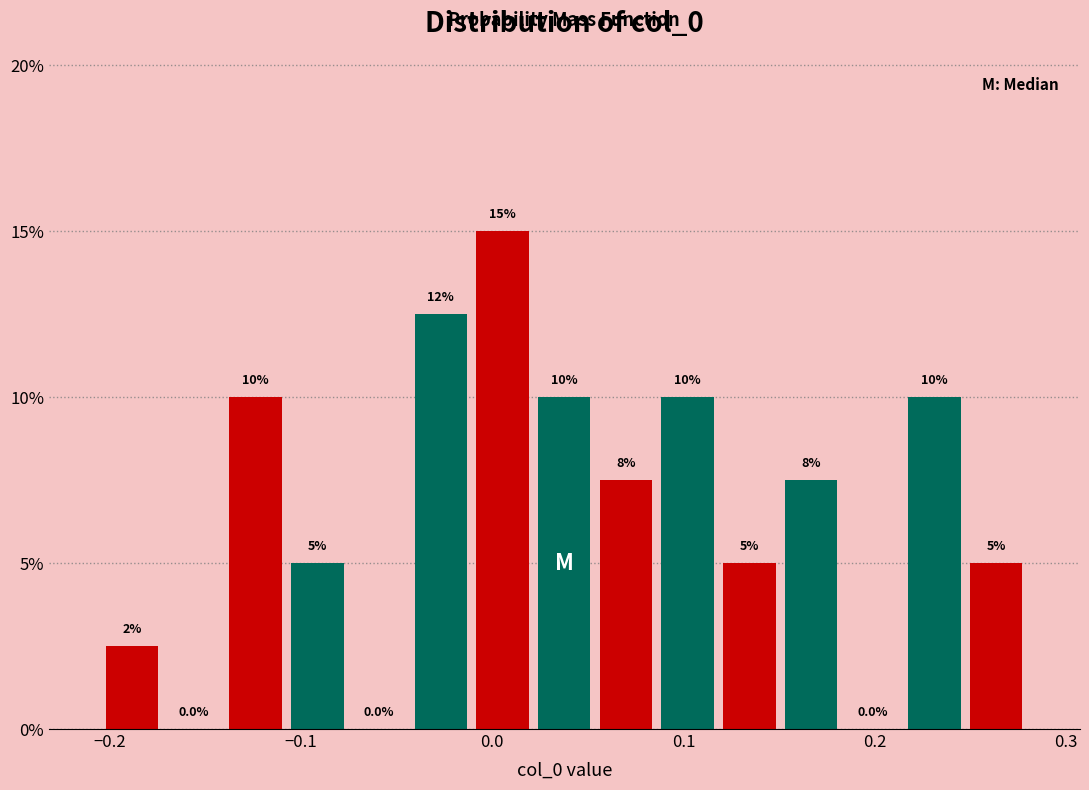

Around what value on the x-axis is the tallest bar? Give the approximate position of its centre, as read against the axis.

0.01